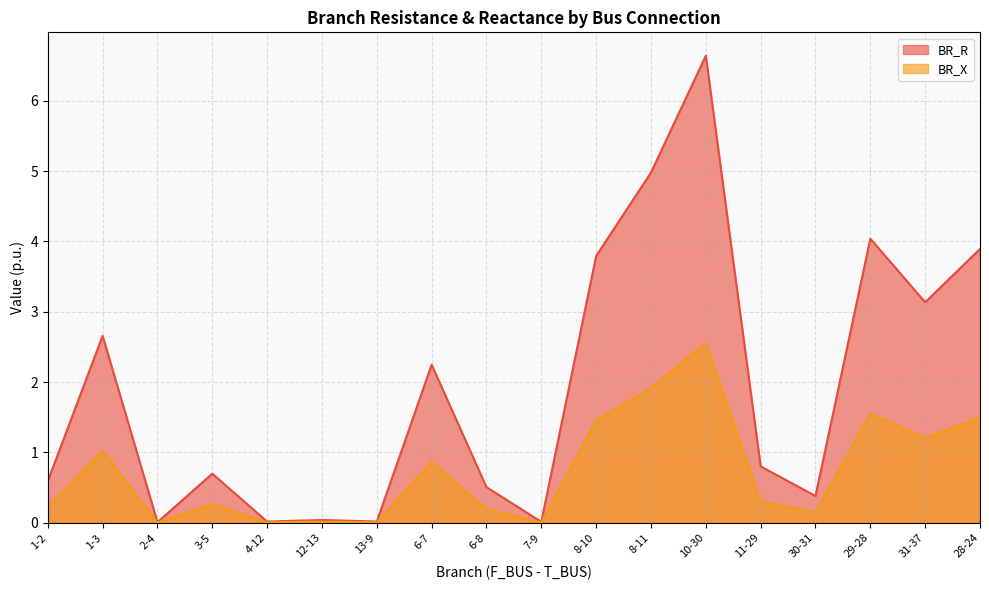

What is the difference between the maximum and minimum values in the BR_X series?

2.6